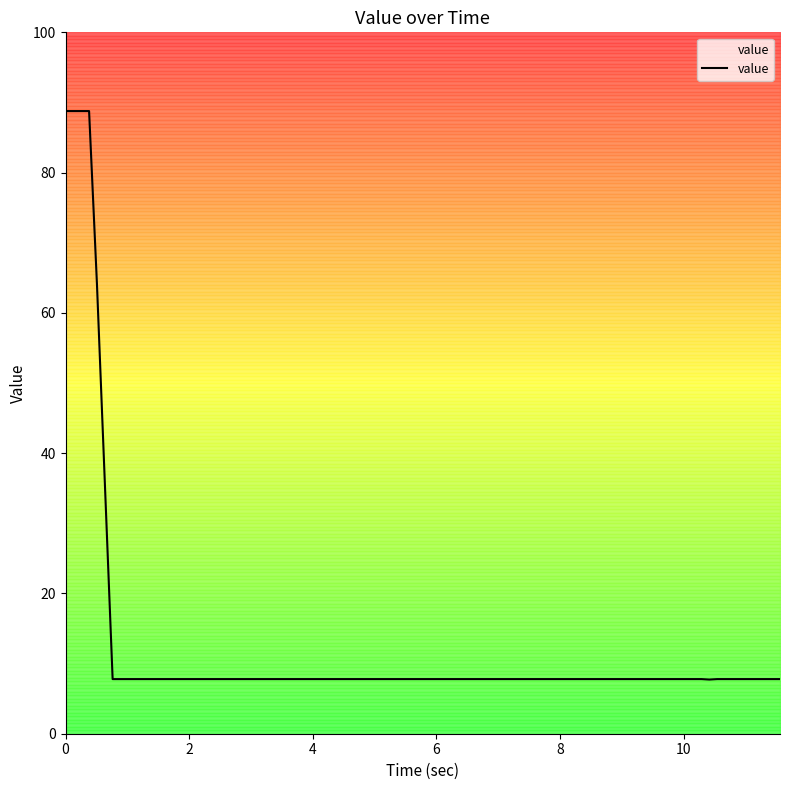

What is the maximum value for value?

88.8